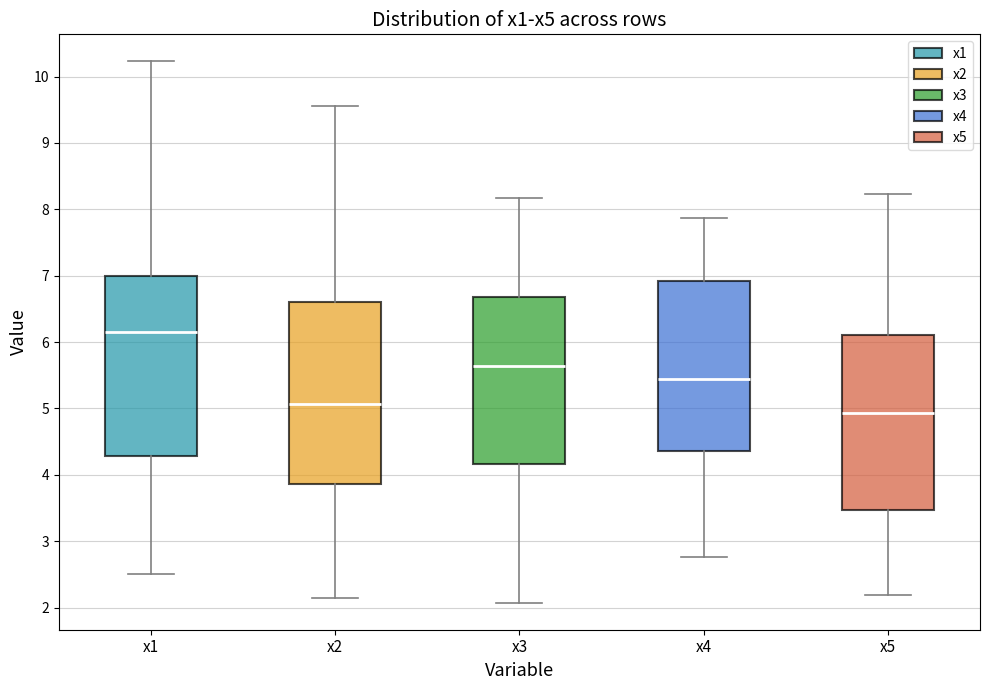

Where is the lower edge of the box for x5 on the y-axis? The values are not printed on the chart, so give them approximately, as read against the axis.

3.5